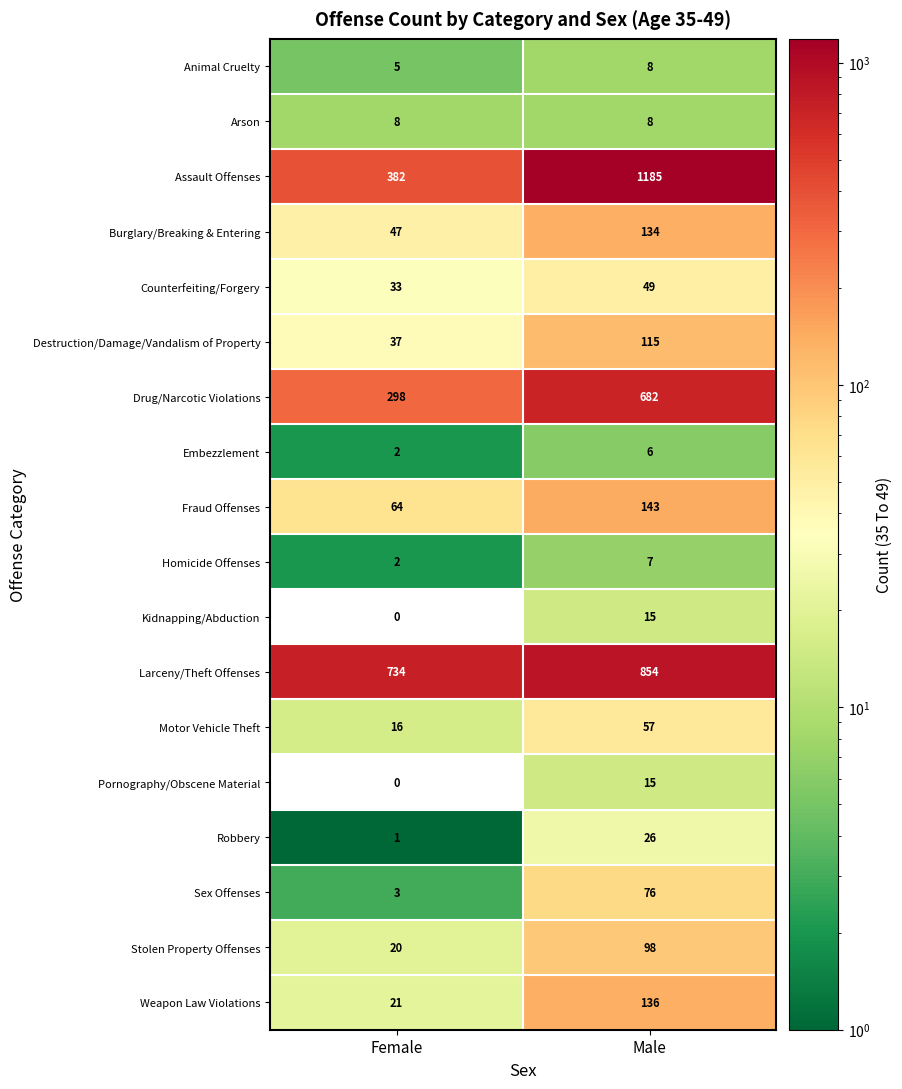

At which category does the chart reach its peak across all series?

Male